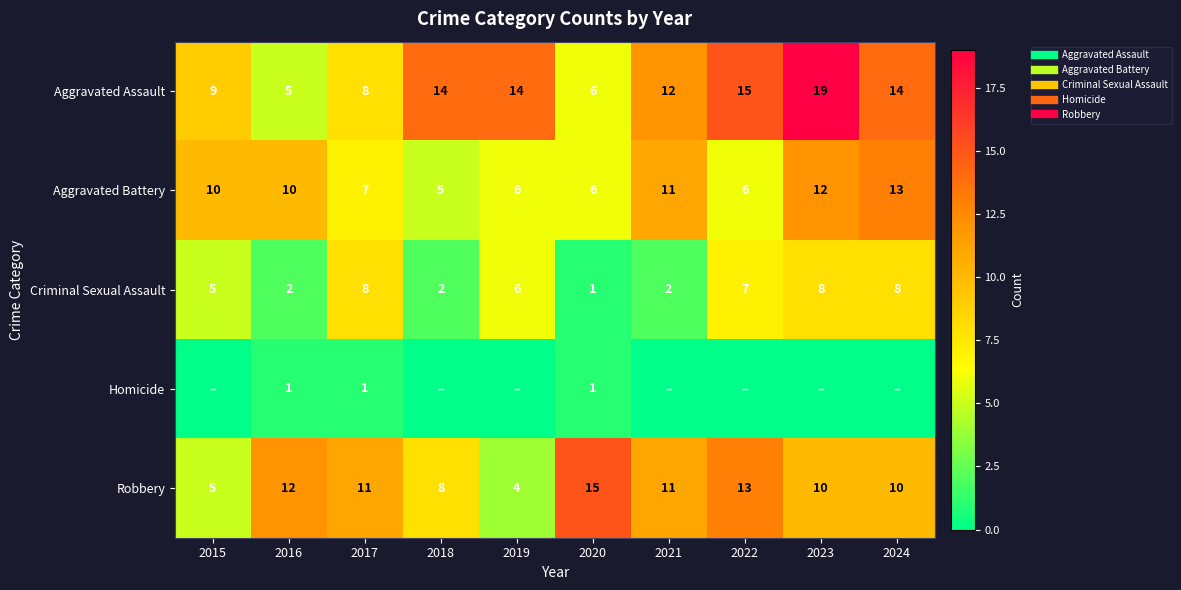

What is the sum of the Criminal Sexual Assault values at 2023 and 2015?

13